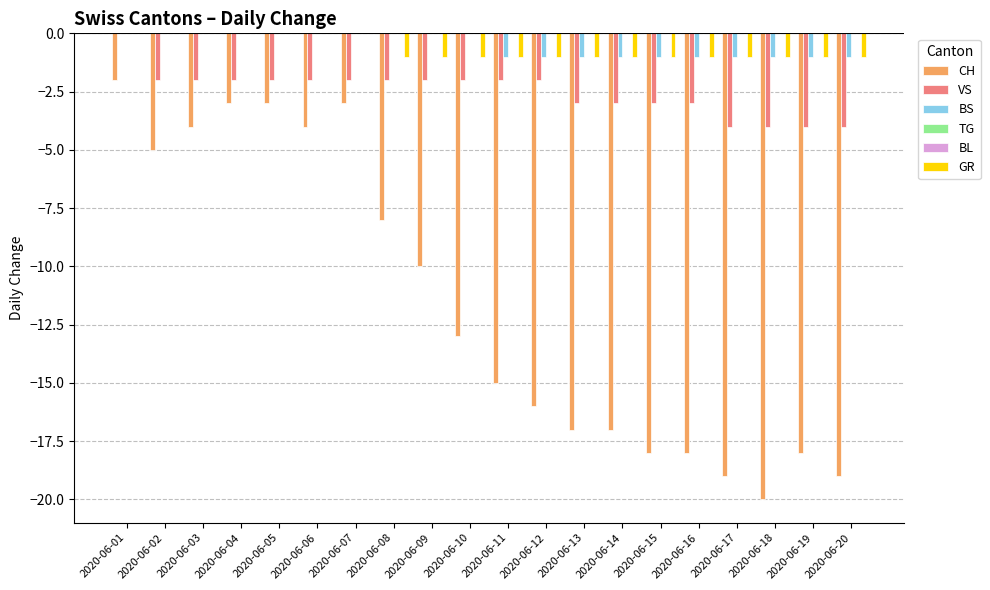

What is the minimum value shown in the chart?

-20